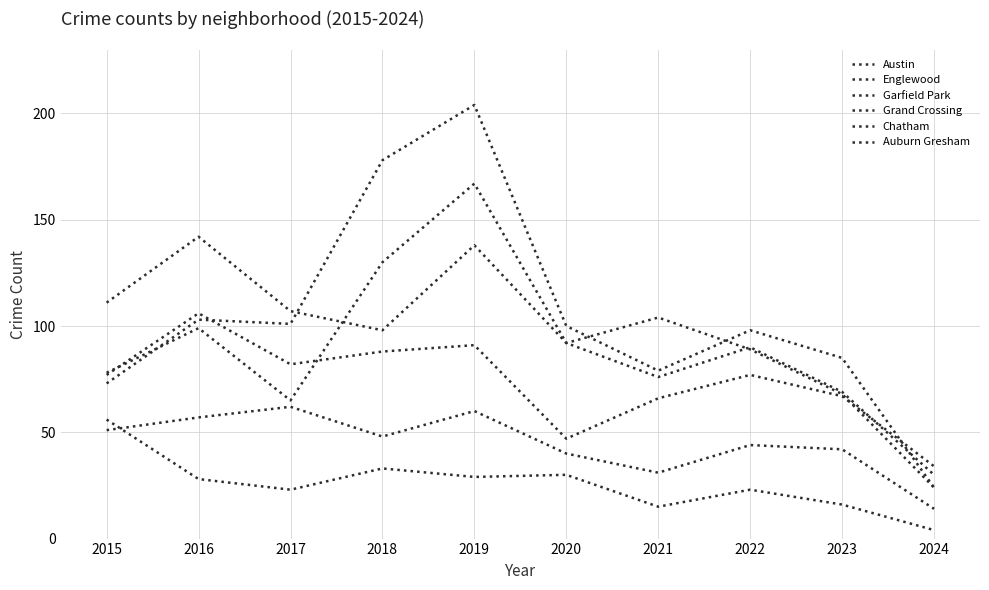

Which series has the largest total across all categories?

Garfield Park